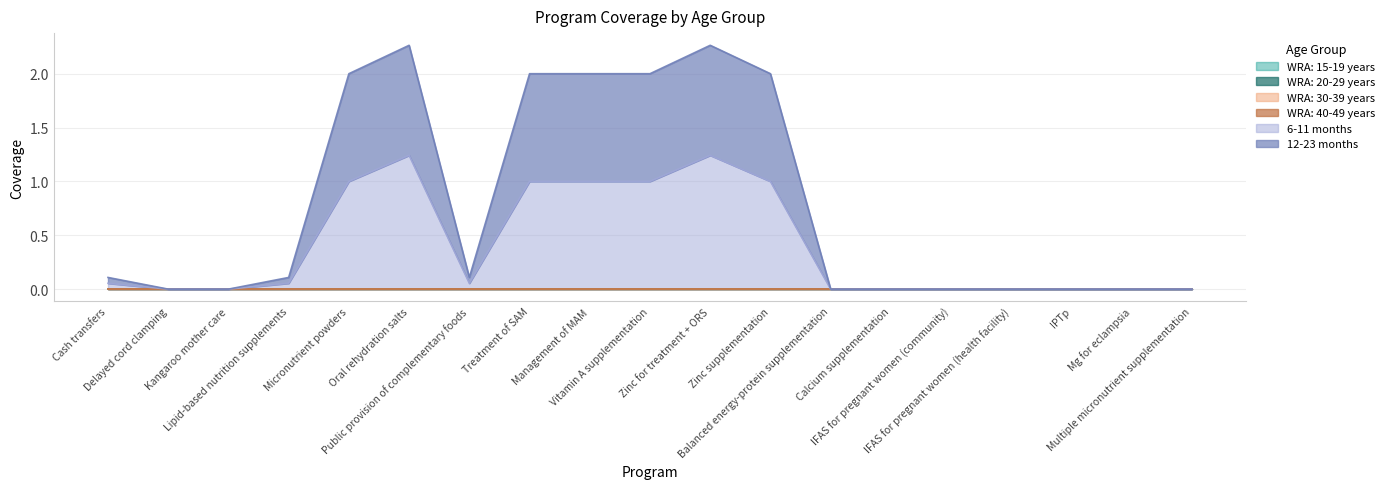

How many lines are shown in the chart?

6